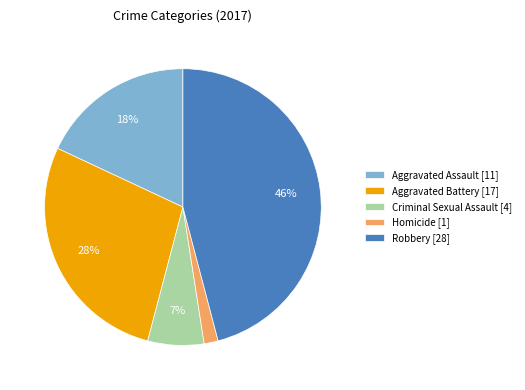

Which has a higher value, Aggravated Battery [17] or Robbery [28]?

Robbery [28]